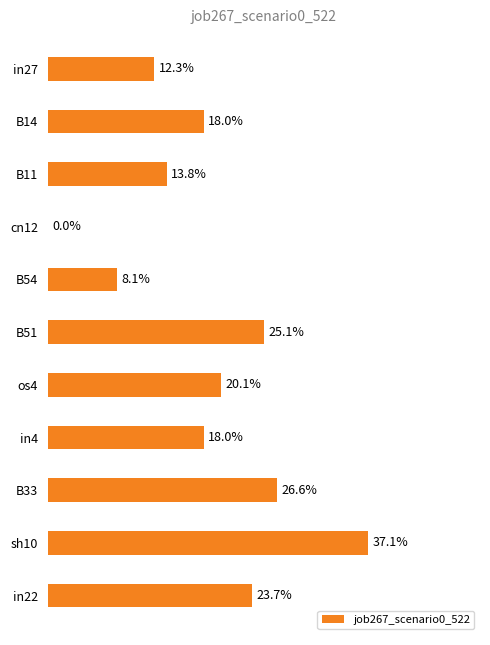

Are the bars horizontal?

Yes